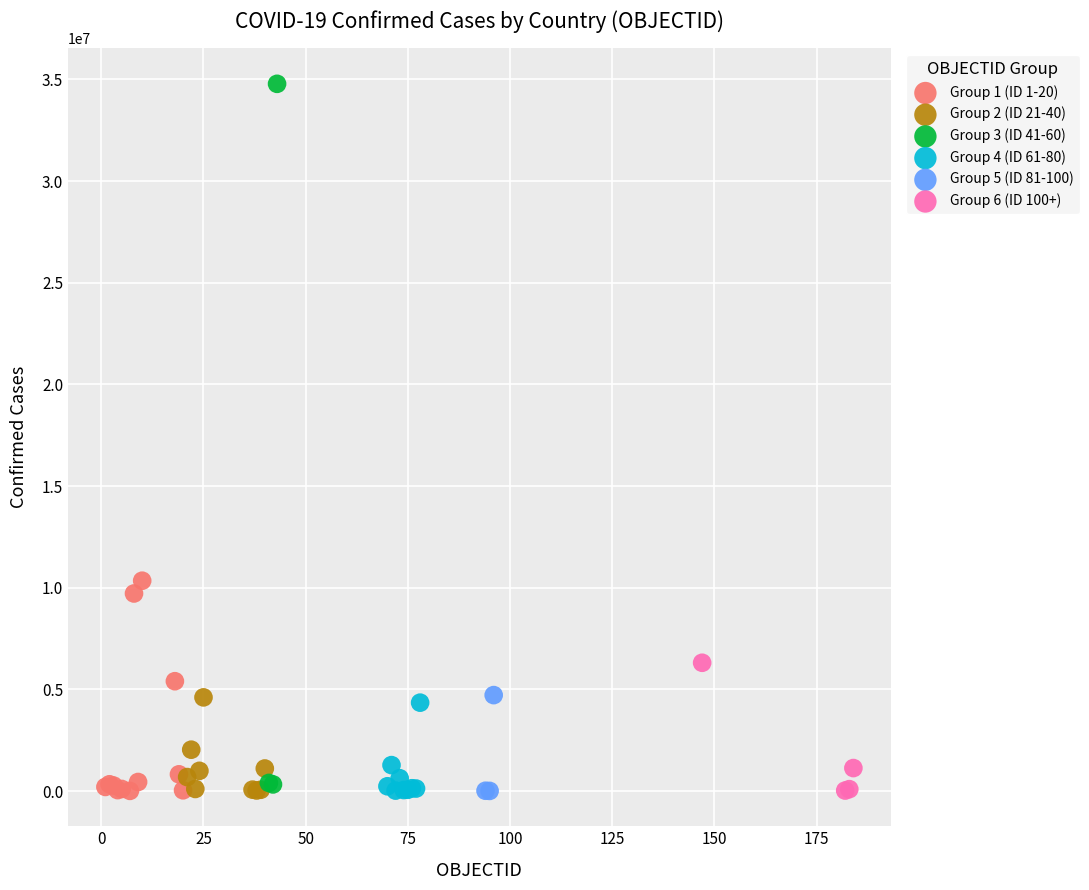

Which series has the widest spread of Y values?

Group 3 (ID 41-60)